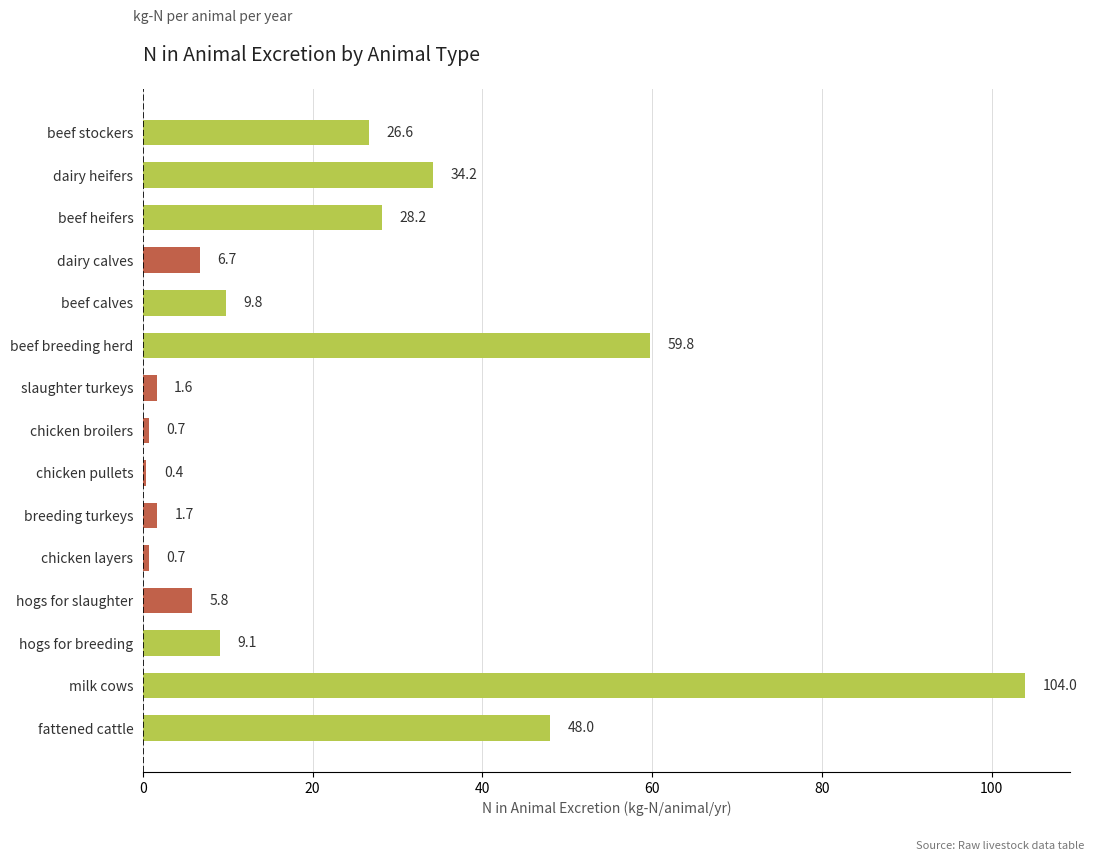

Reading bottom to top, list all the values displayed in this chart.

48.0	104.0	9.1	5.8	0.7	1.7	0.4	0.7	1.6	59.8	9.8	6.7	28.2	34.2	26.6